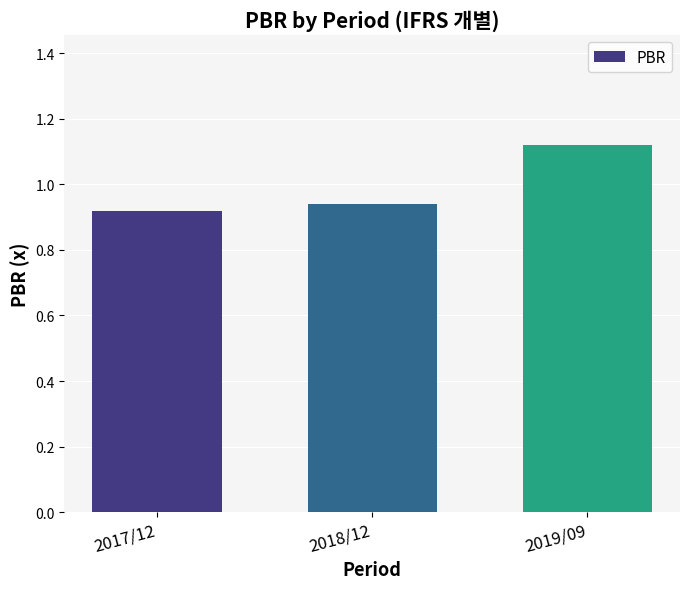

What is the sum of all values?

3.0